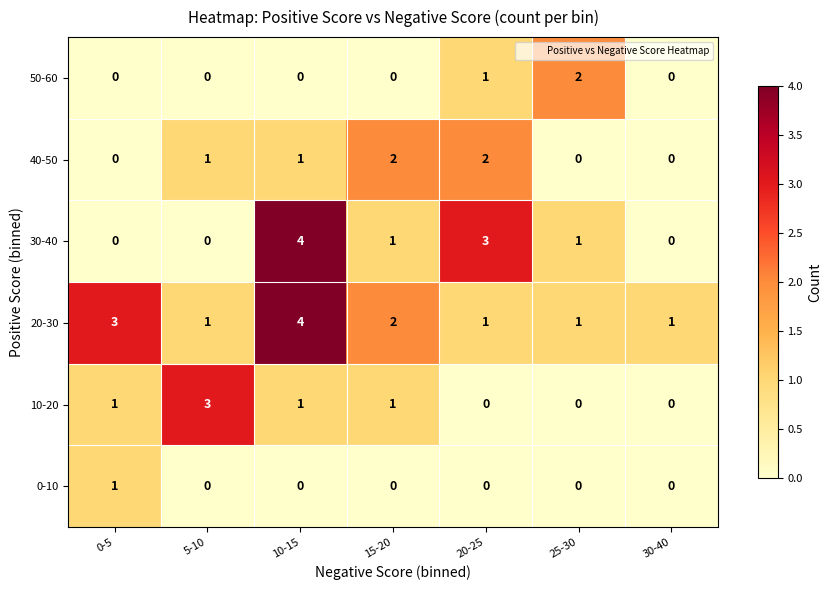

At which category is the sum across all series the highest?

10-15